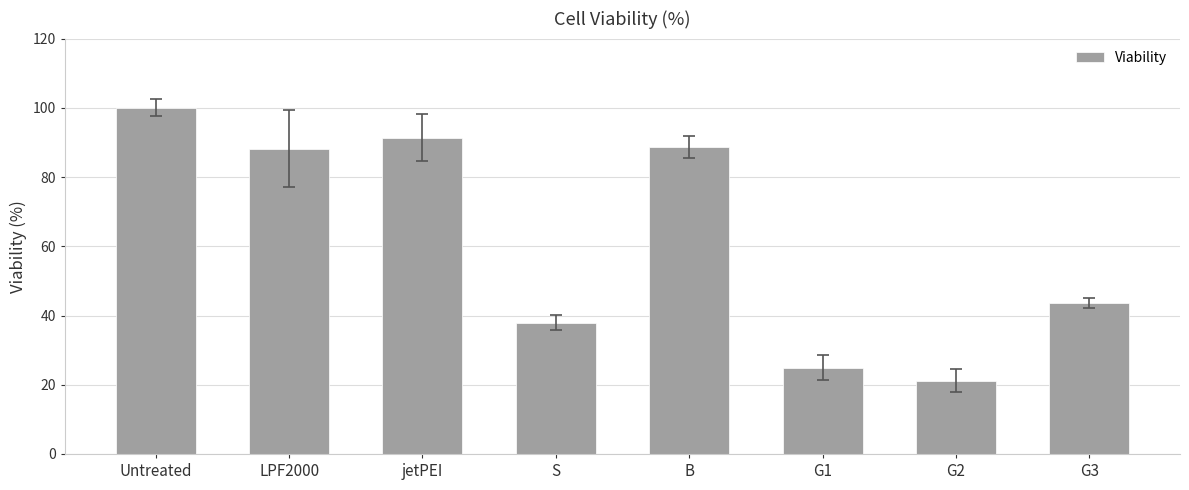

What is the value of the 4th bar from the left?

37.9